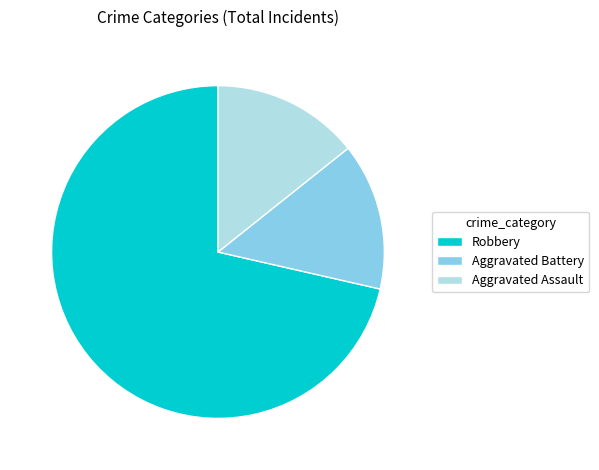

Is there a majority slice in this chart?

Yes